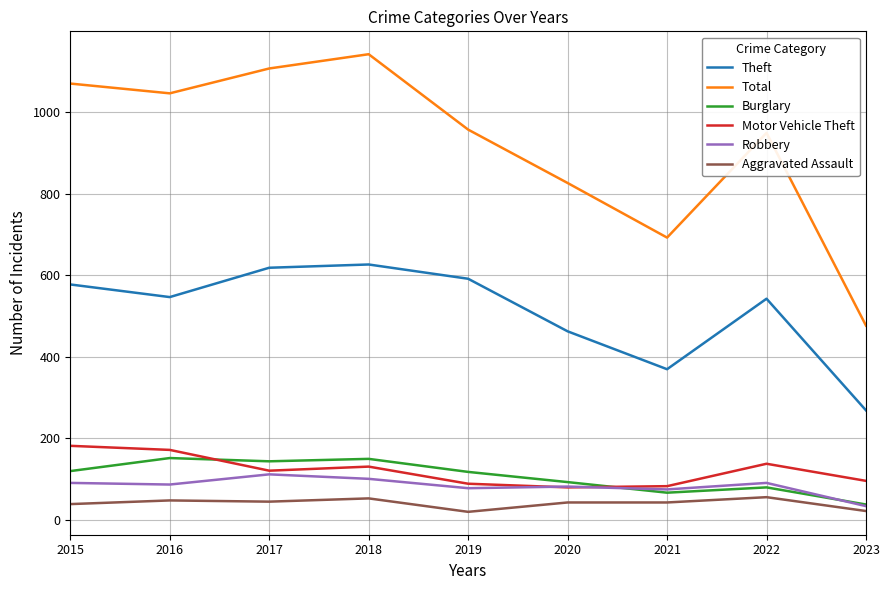

True or false: Theft and Total intersect in this chart.

False